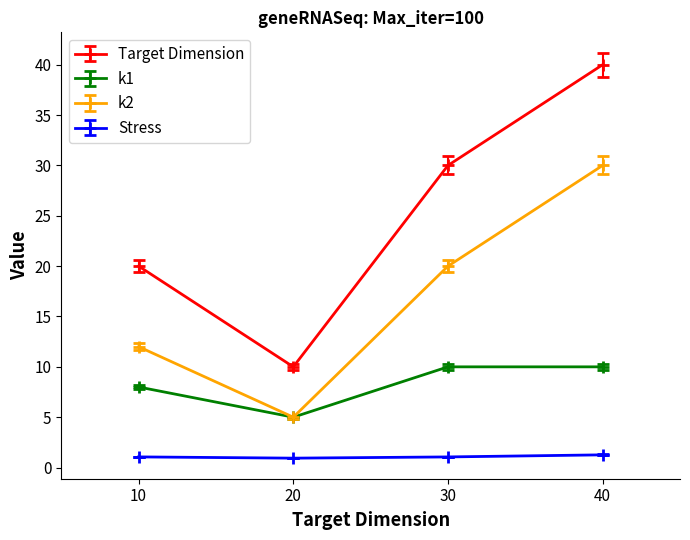

What is the sum of all k1 values?

33.0